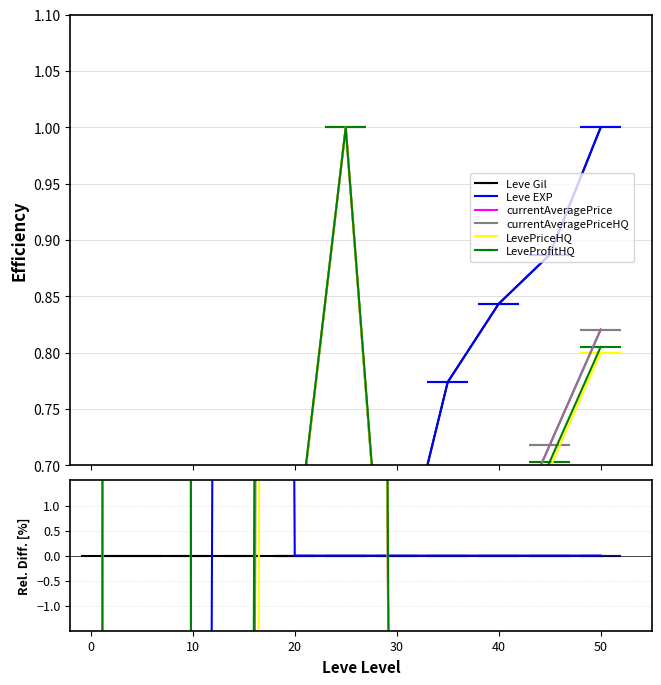

At how many categories does at least one series exceed 0?

11